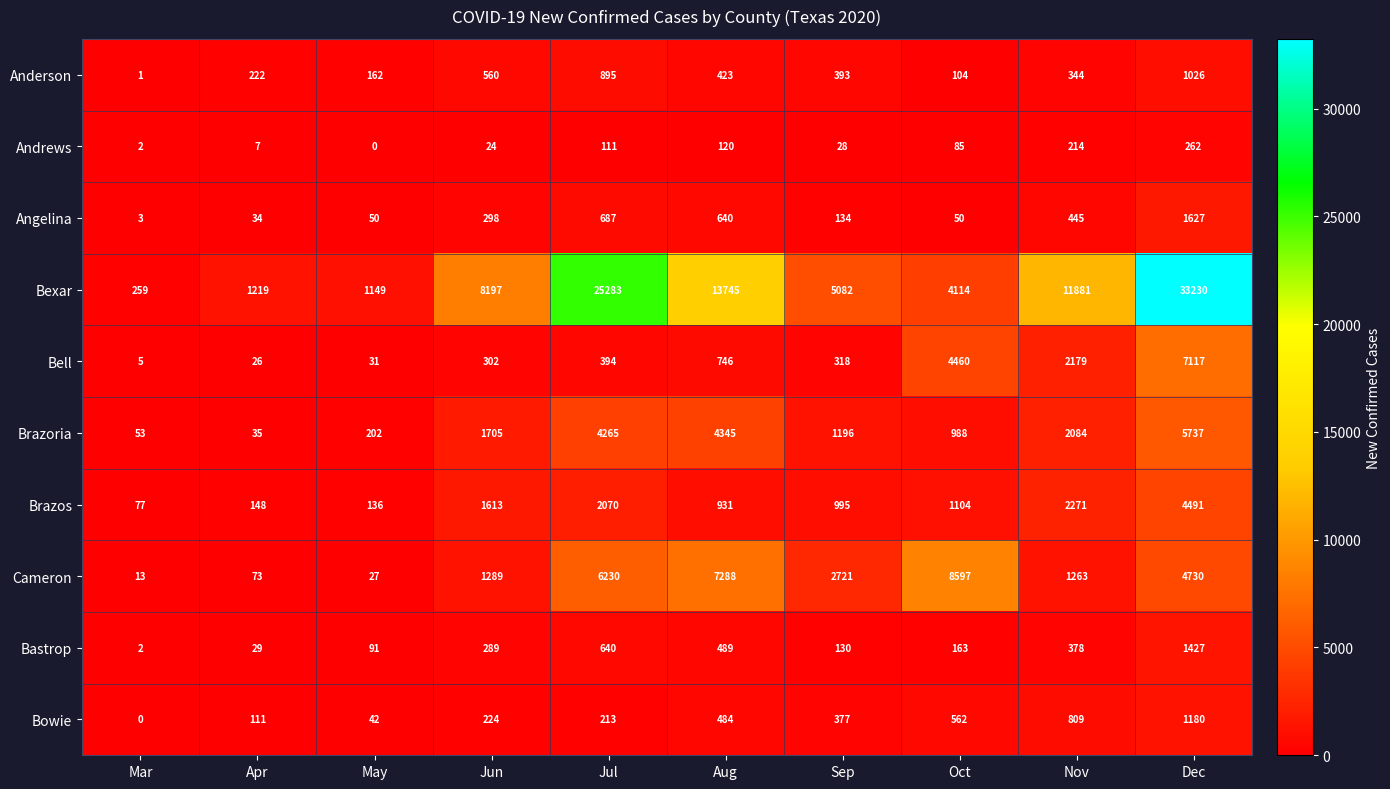

What is the maximum value shown in the chart?

33230